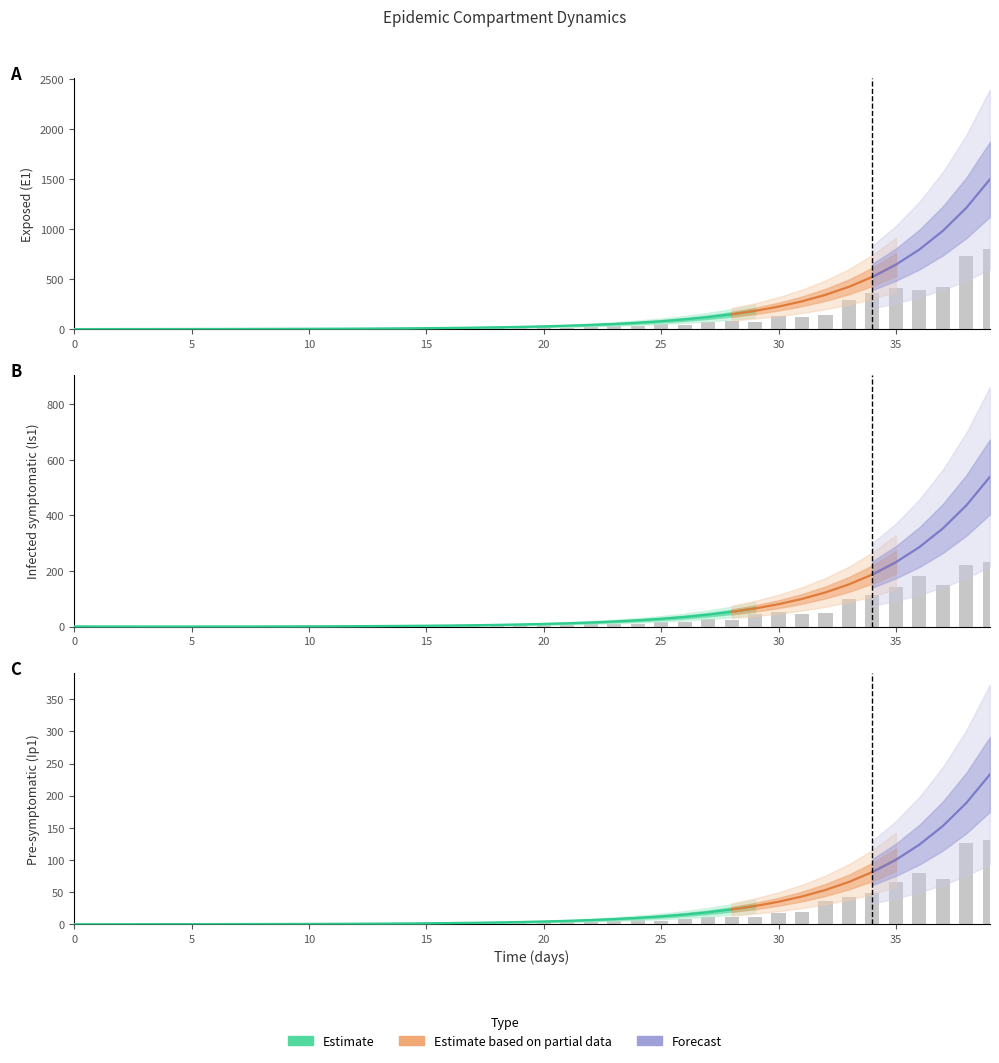

What is the difference between the maximum and second lowest values in the Is1 series?

233.7